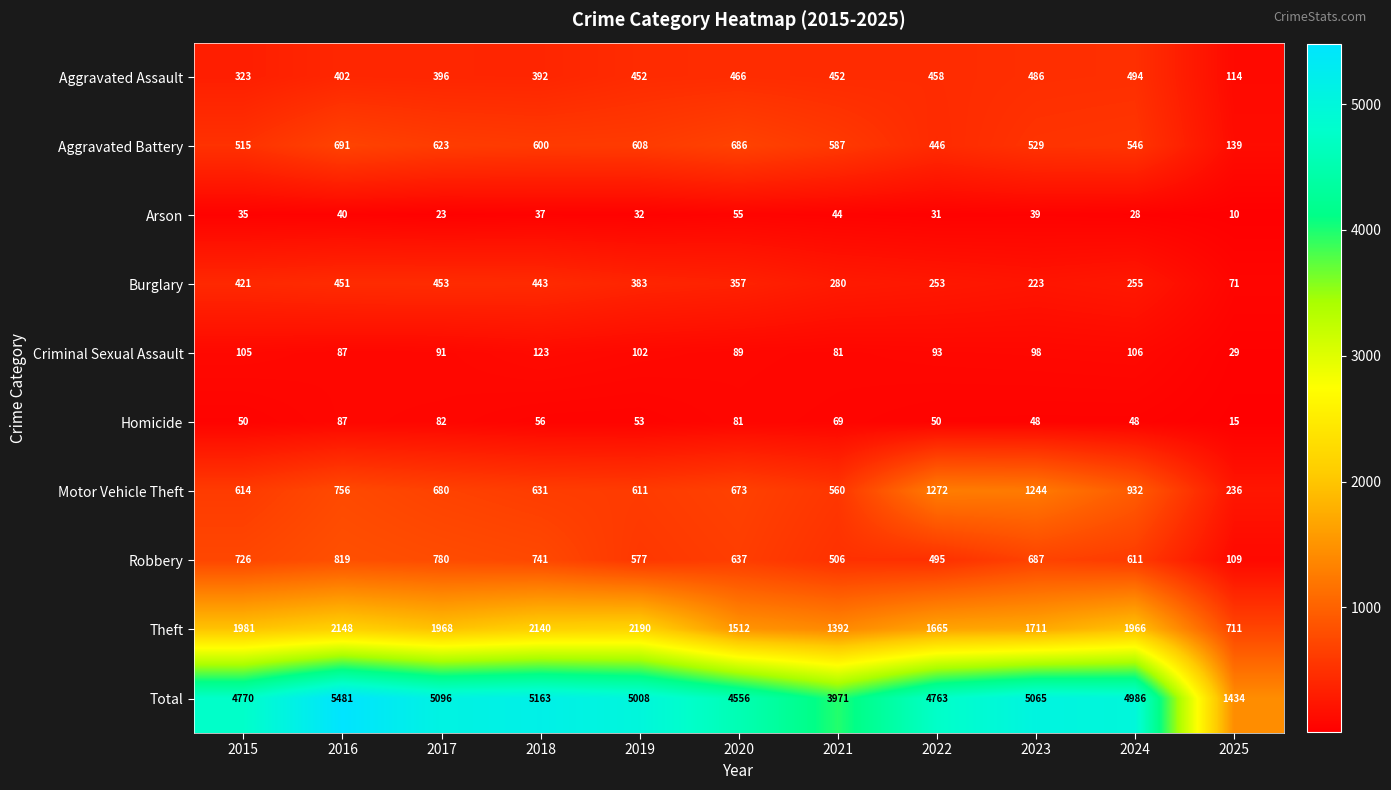

What is the minimum value for Aggravated Assault?

114